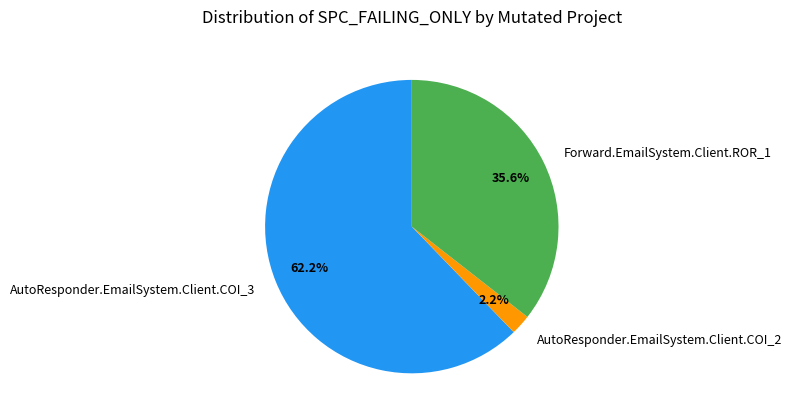

What is the total percentage of Forward.EmailSystem.Client.ROR_1 and AutoResponder.EmailSystem.Client.COI_2?

37.8%